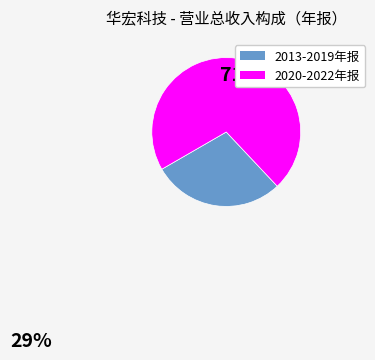

Does any single category account for the majority?

Yes